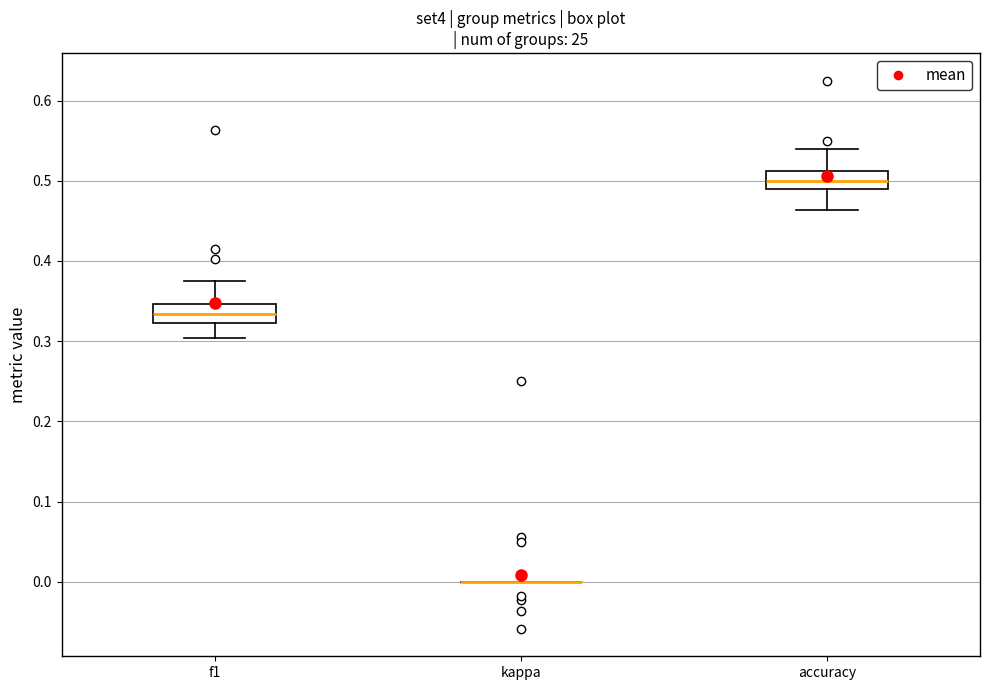

Reading left to right, read every box against the y-axis: the position of its median line, the range the box covers, and the ends of its whiskers. The values are not printed on the chart, so give them approximately, as read against the axis.

f1: median 0.33, box 0.32 to 0.35, whiskers 0.30 to 0.38
kappa: box collapsed to a line at 0.00, whiskers 0.00 to 0.00
accuracy: median 0.50, box 0.49 to 0.51, whiskers 0.46 to 0.54